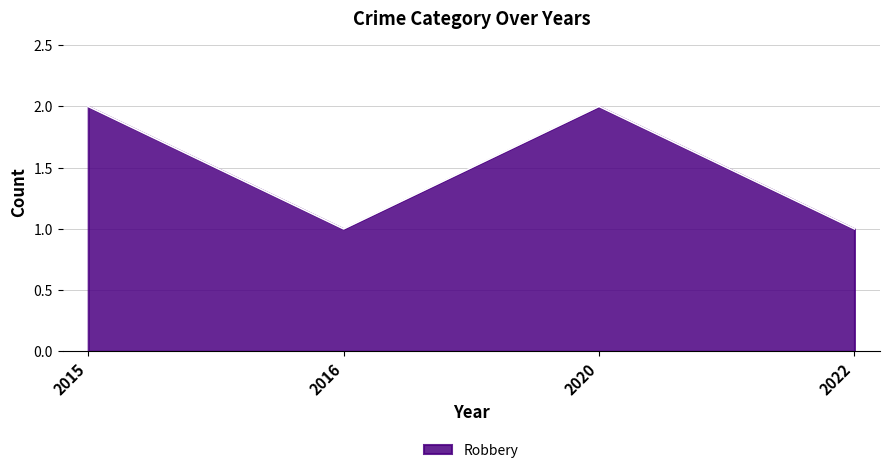

Does the chart have visible grid lines?

Yes